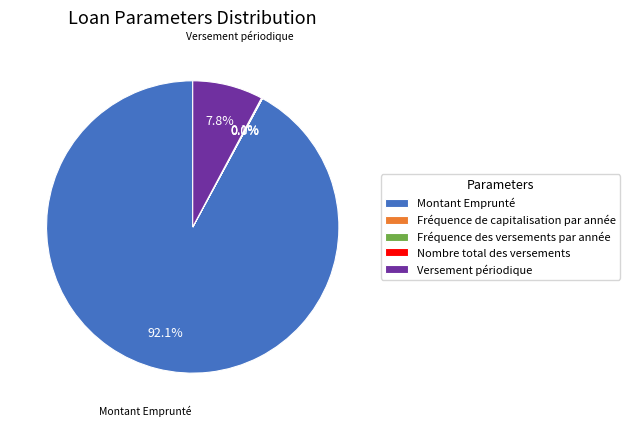

Does Montant Emprunté represent more than half of the total?

Yes